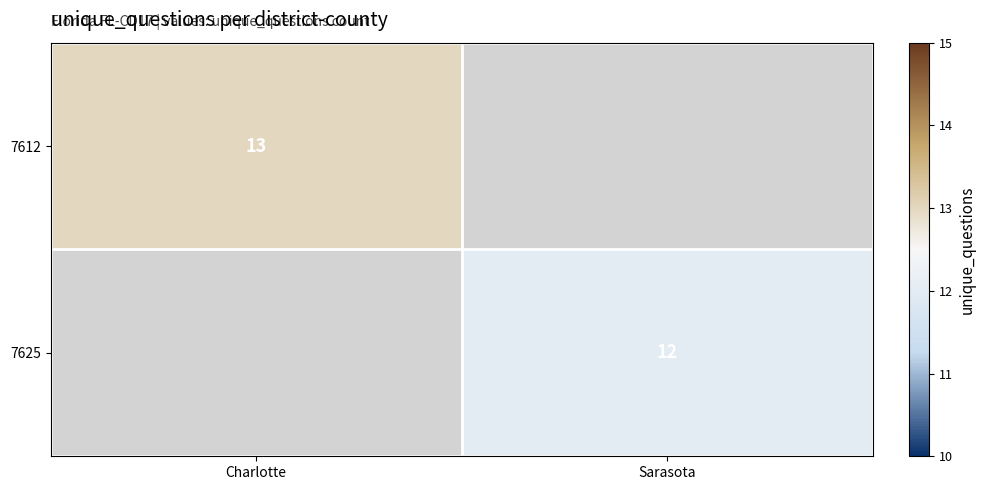

The 7625 series shows 5 at Sarasota. True or false?

False